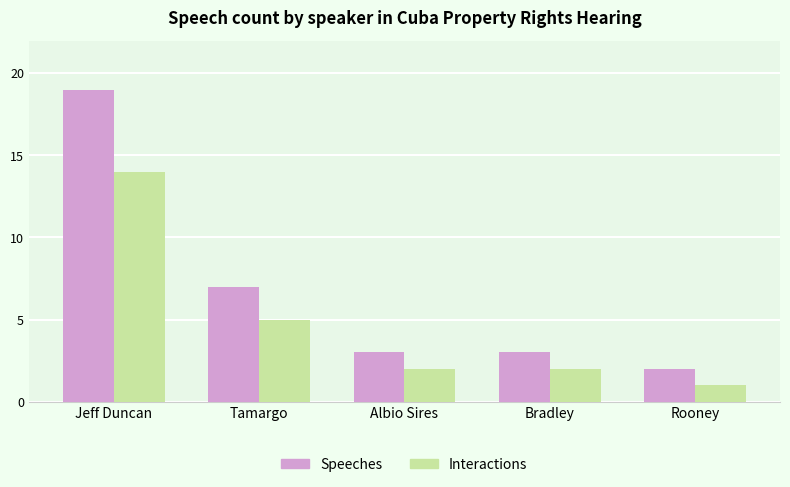

How many bars are there in each group?

2